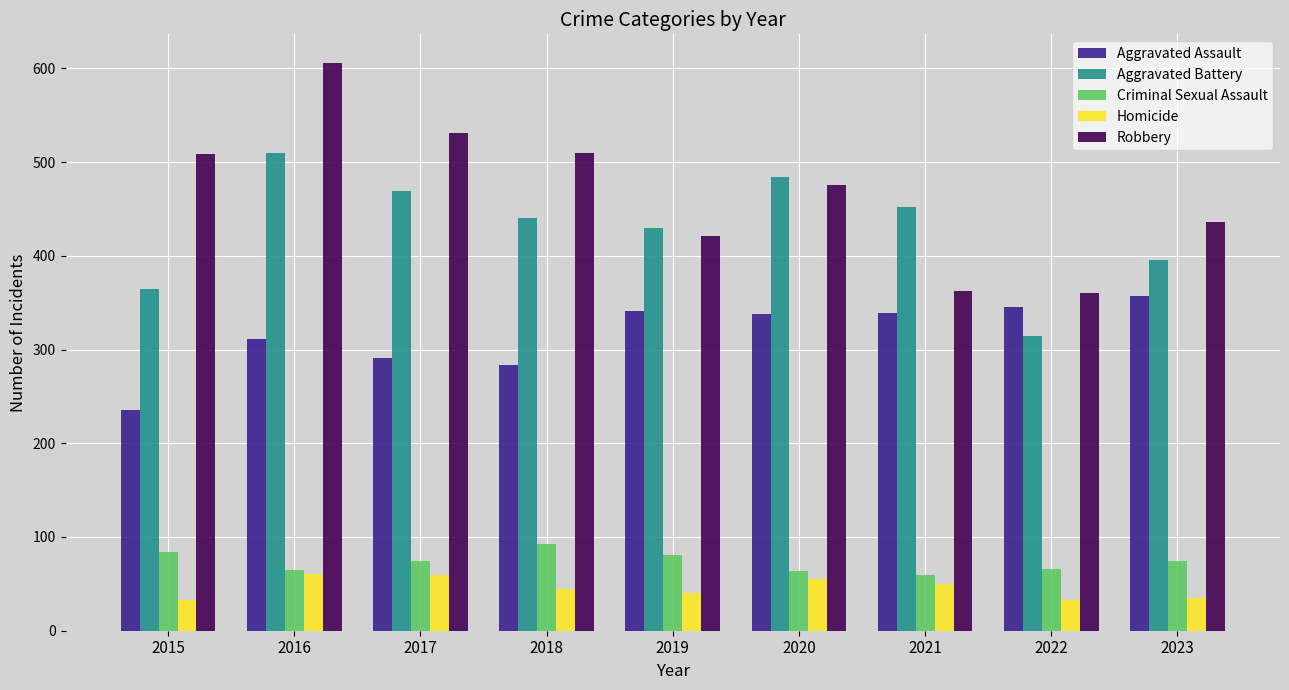

Are the bars horizontal?

No